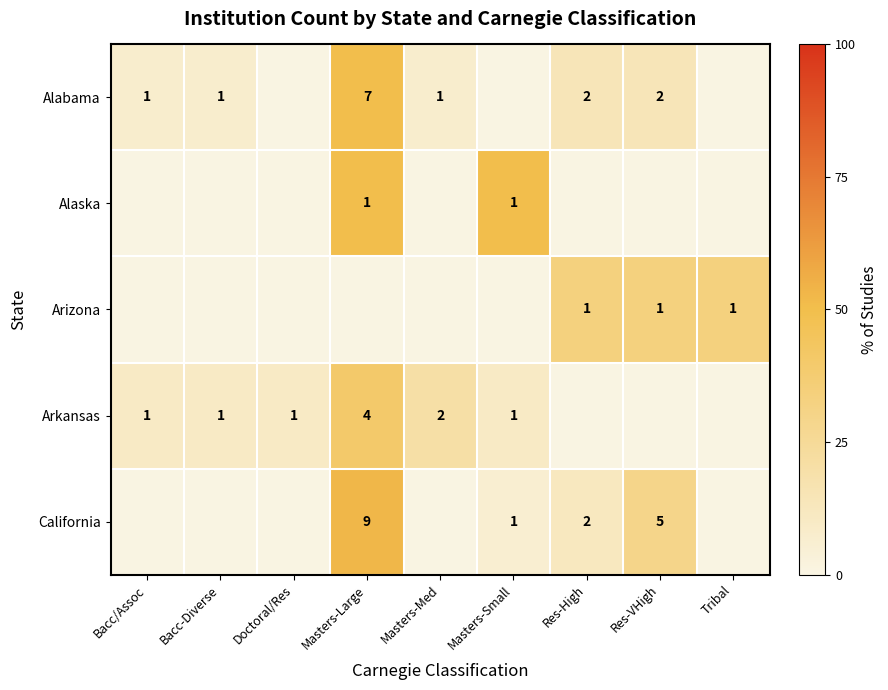

Which has a higher value, Bacc-Diverse or Tribal?

Bacc-Diverse